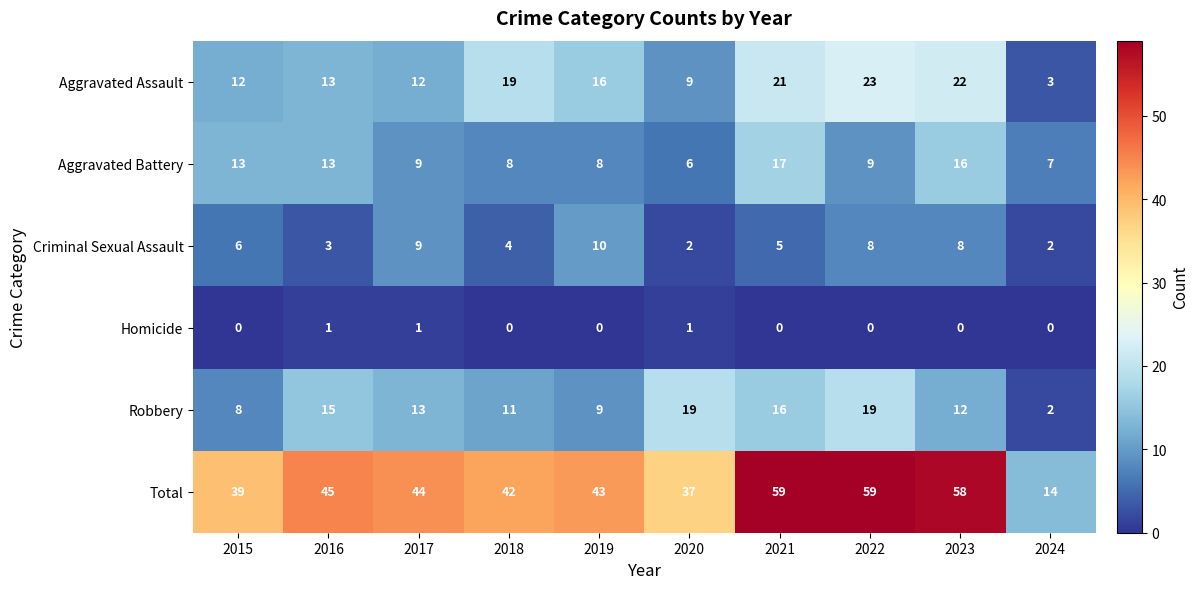

At how many categories does at least one series exceed 36?

9